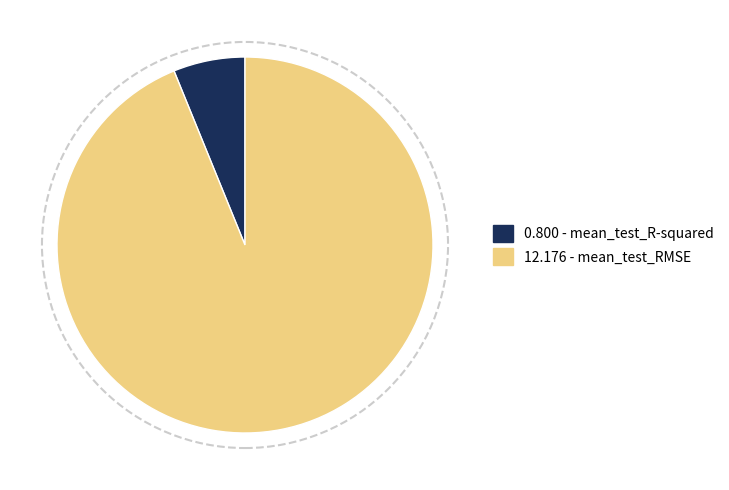

Is there any slice that represents more than half of the pie?

Yes